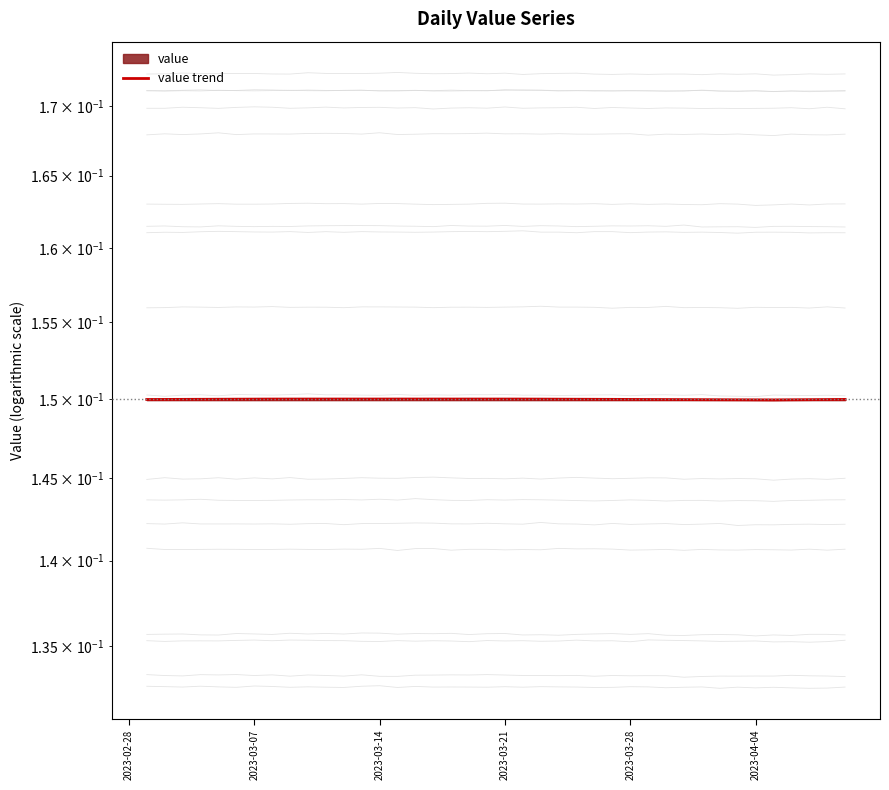

What is the label of the 5th point from the left?

2023-03-28